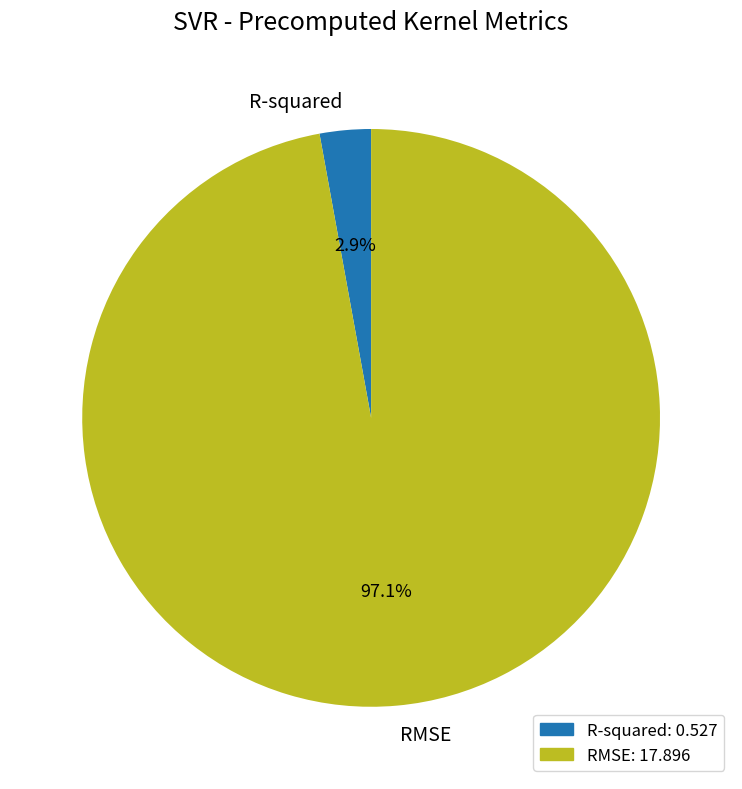

Does RMSE account for over 50% of the chart?

Yes